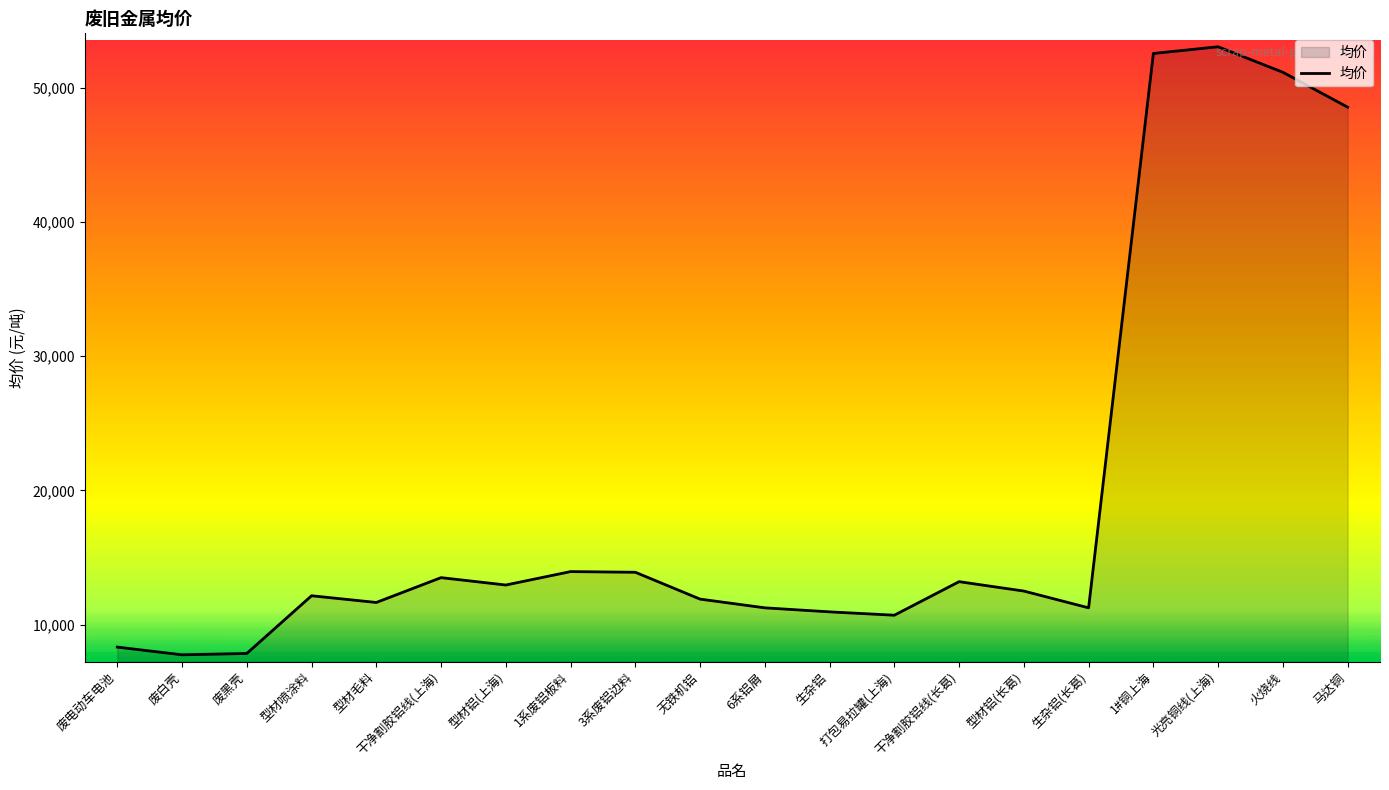

What is the approximate value at 干净割胶铝线(长葛)?

13200